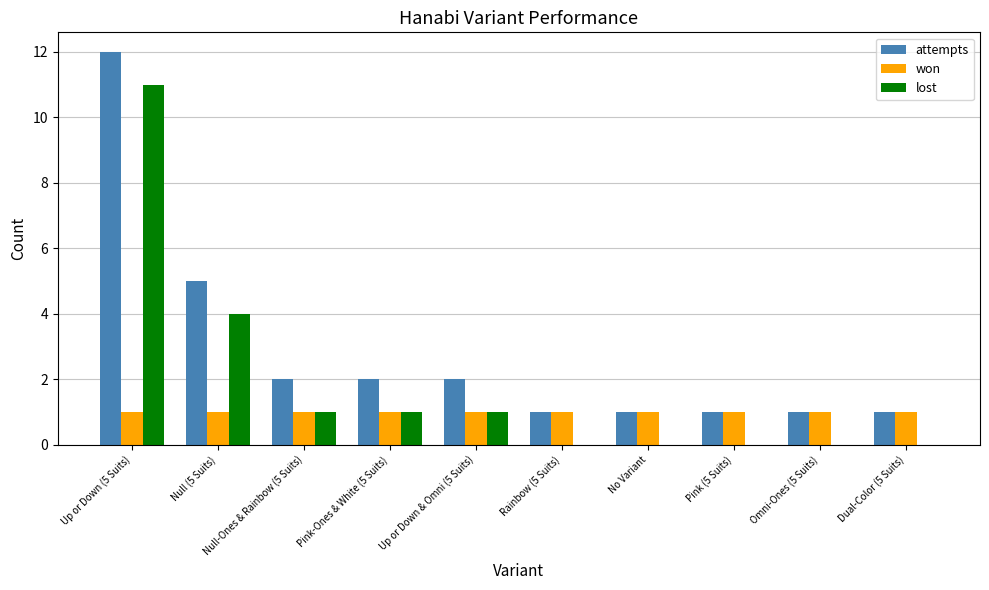

True or false: won has a value of 1 at Null (5 Suits).

True